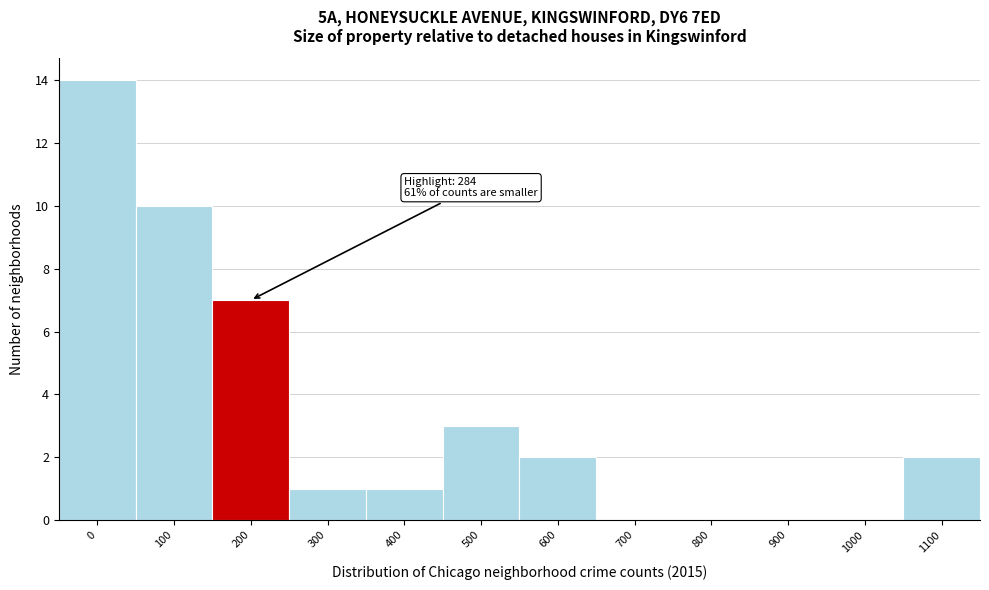

Reading right to left, list all the values displayed in this chart.

1100=2	1000=0	900=0	800=0	700=0	600=2	500=3	400=1	300=1	200=7	100=10	0=14